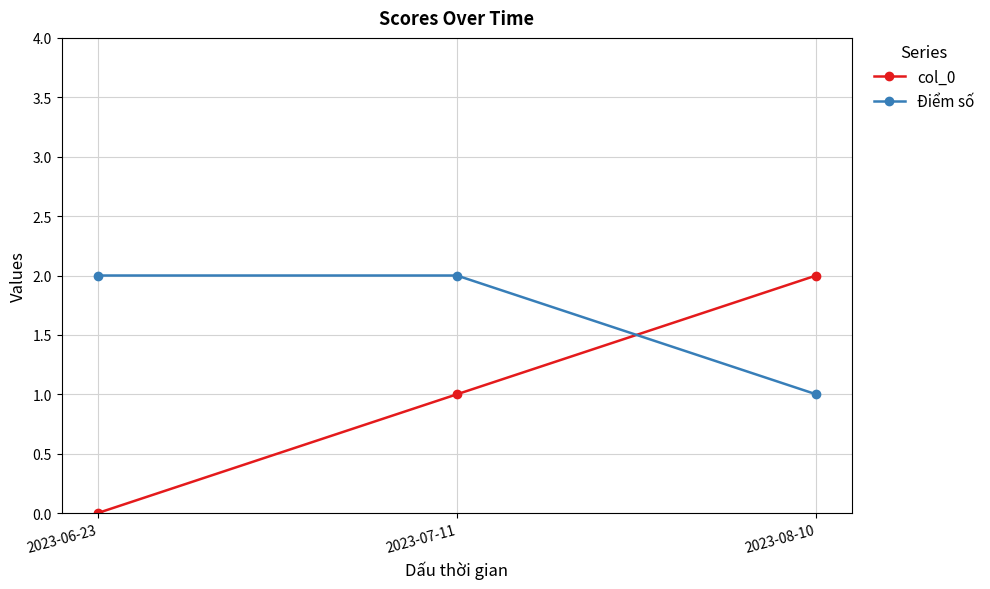

Does the chart have visible grid lines?

Yes